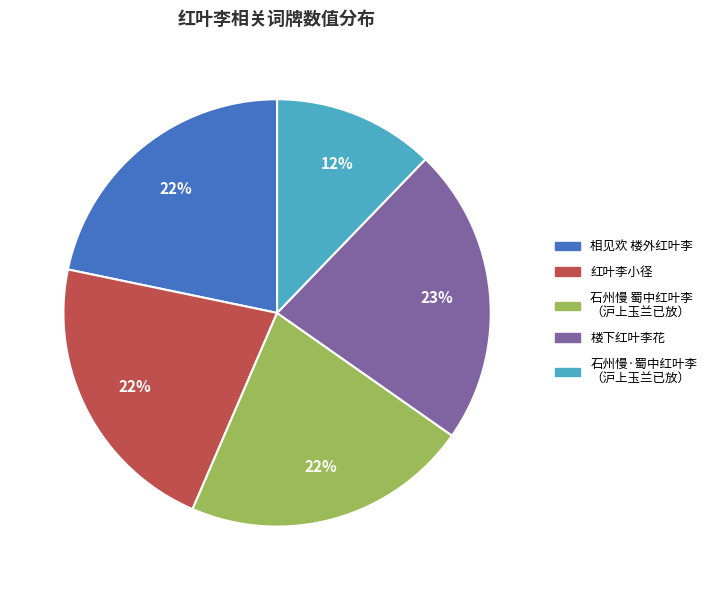

Does any single category account for the majority?

No